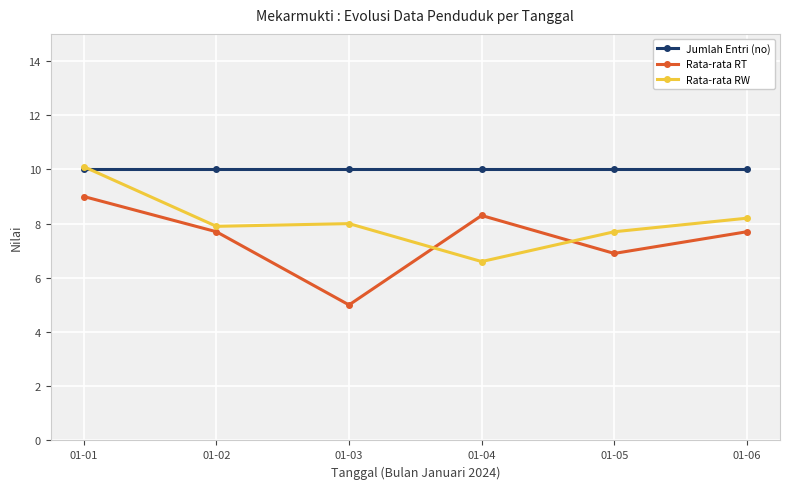

True or false: Rata-rata RT has more than 0 points higher than both neighbors.

True